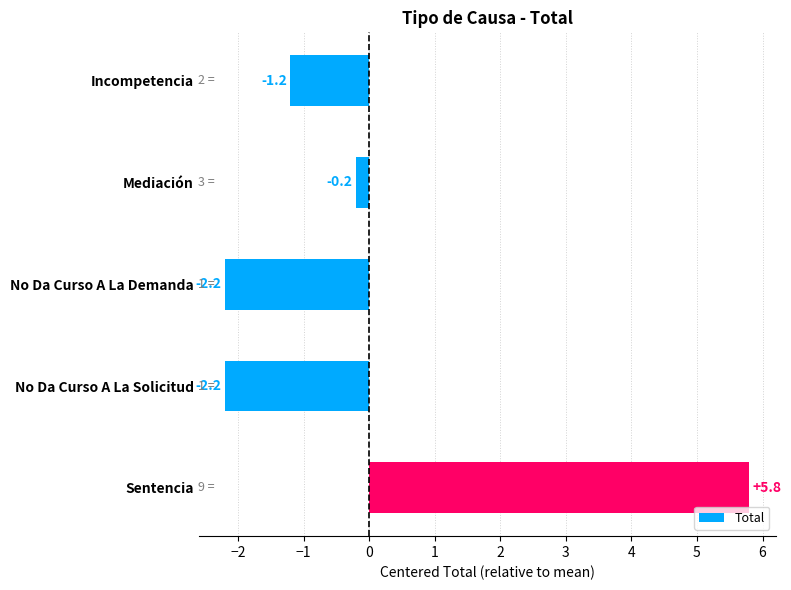

Reading top to bottom, transcribe all the data shown in this chart.

-1.2	-0.2	-2.2	-2.2	5.8